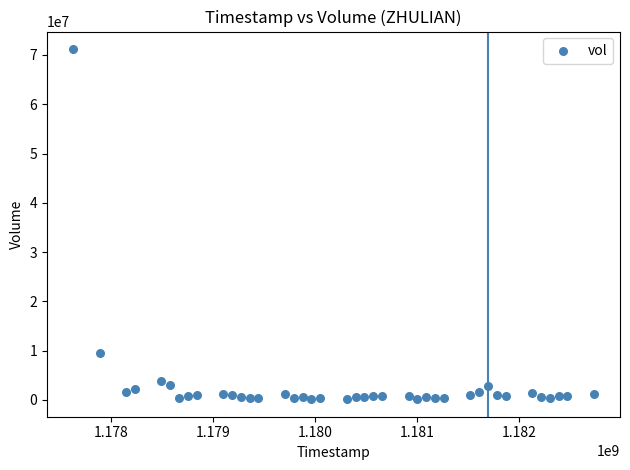

What is the range of X values (max minus min)?

5097600